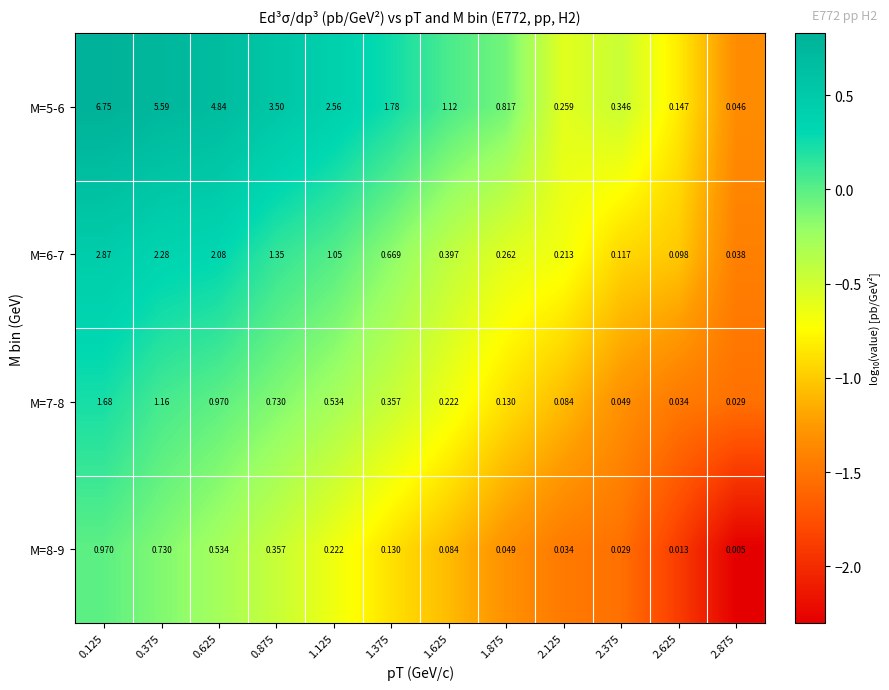

Is the value of M=5-6 at 0.625 greater than the value of M=7-8 at 1.375?

Yes